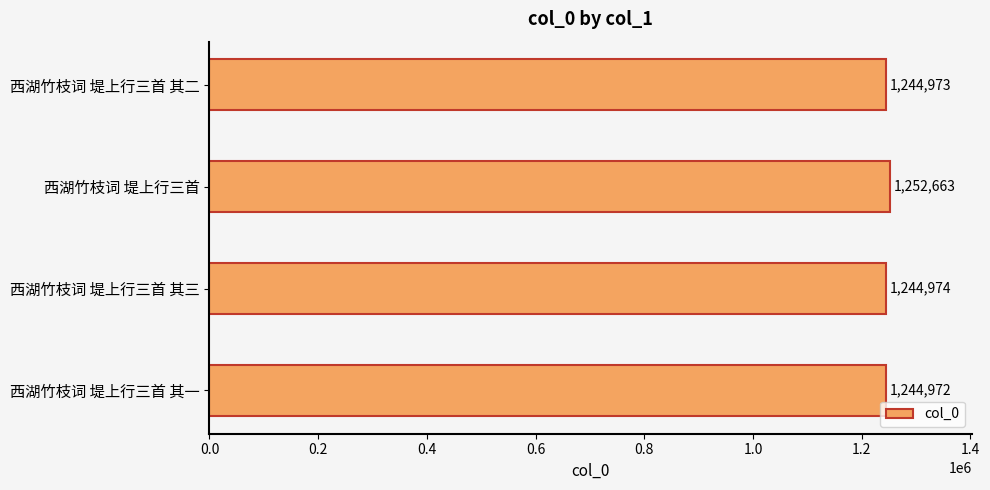

What is the sum of the values at 西湖竹枝词 堤上行三首 and 西湖竹枝词 堤上行三首 其三?

2497637